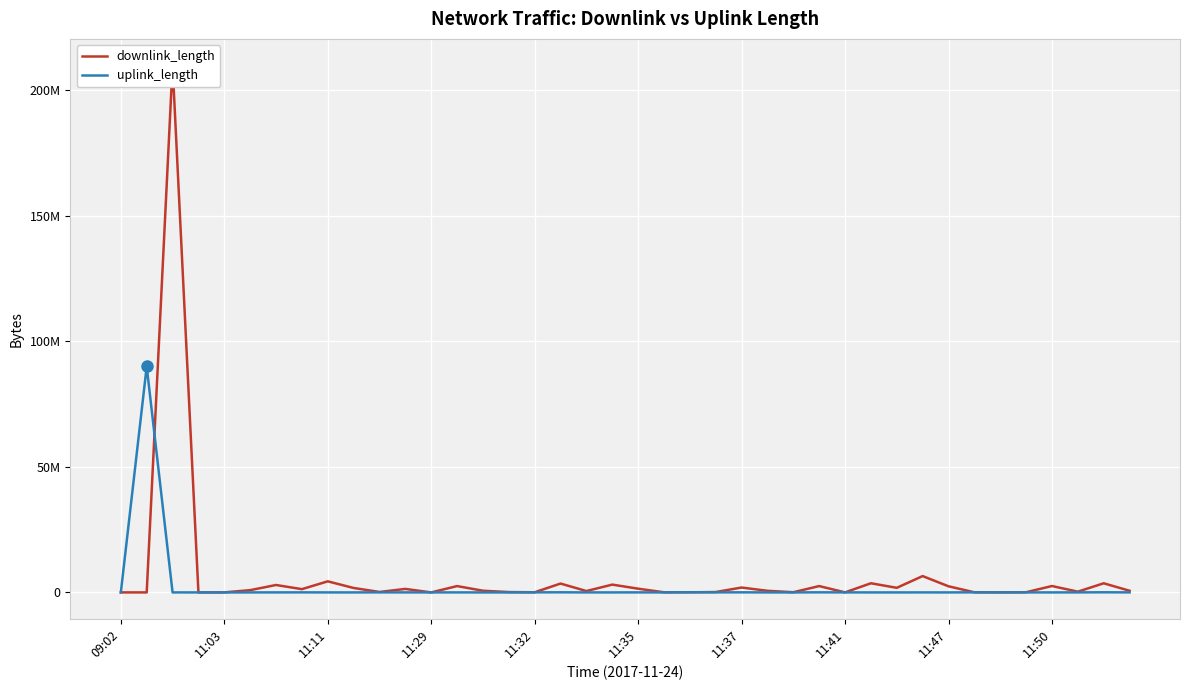

Rank the series by their maximum value, from lowest to highest.

uplink_length, downlink_length